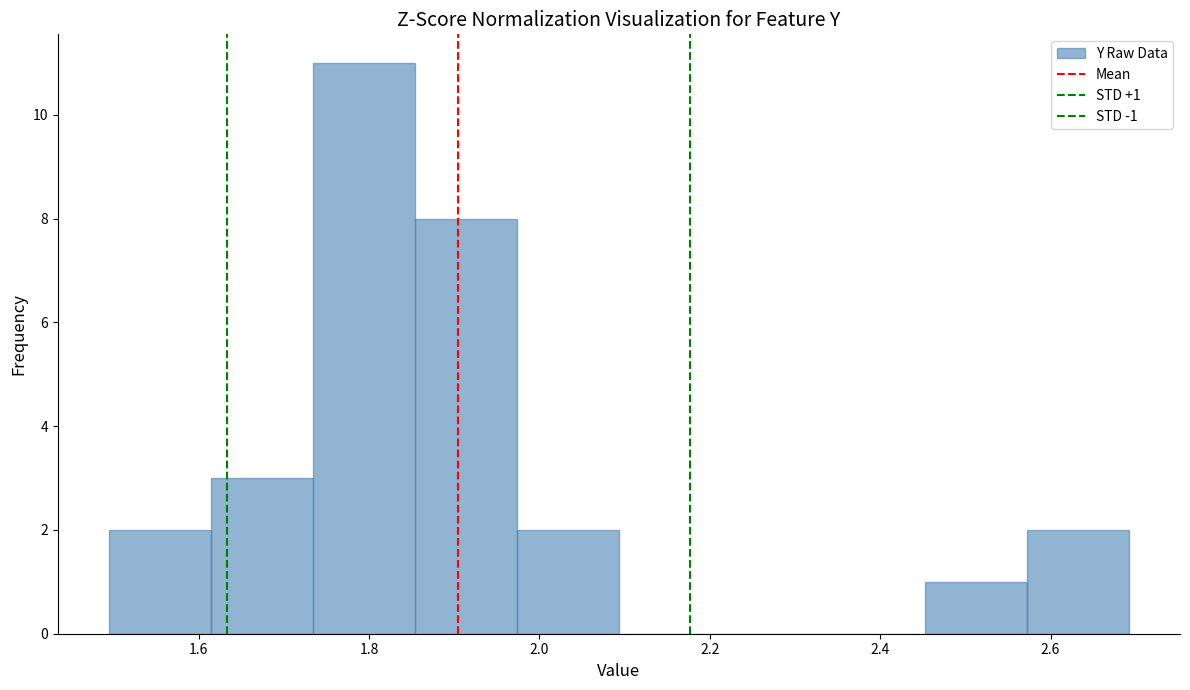

Over which range of the x-axis is the bar tallest?

1.74 to 1.86